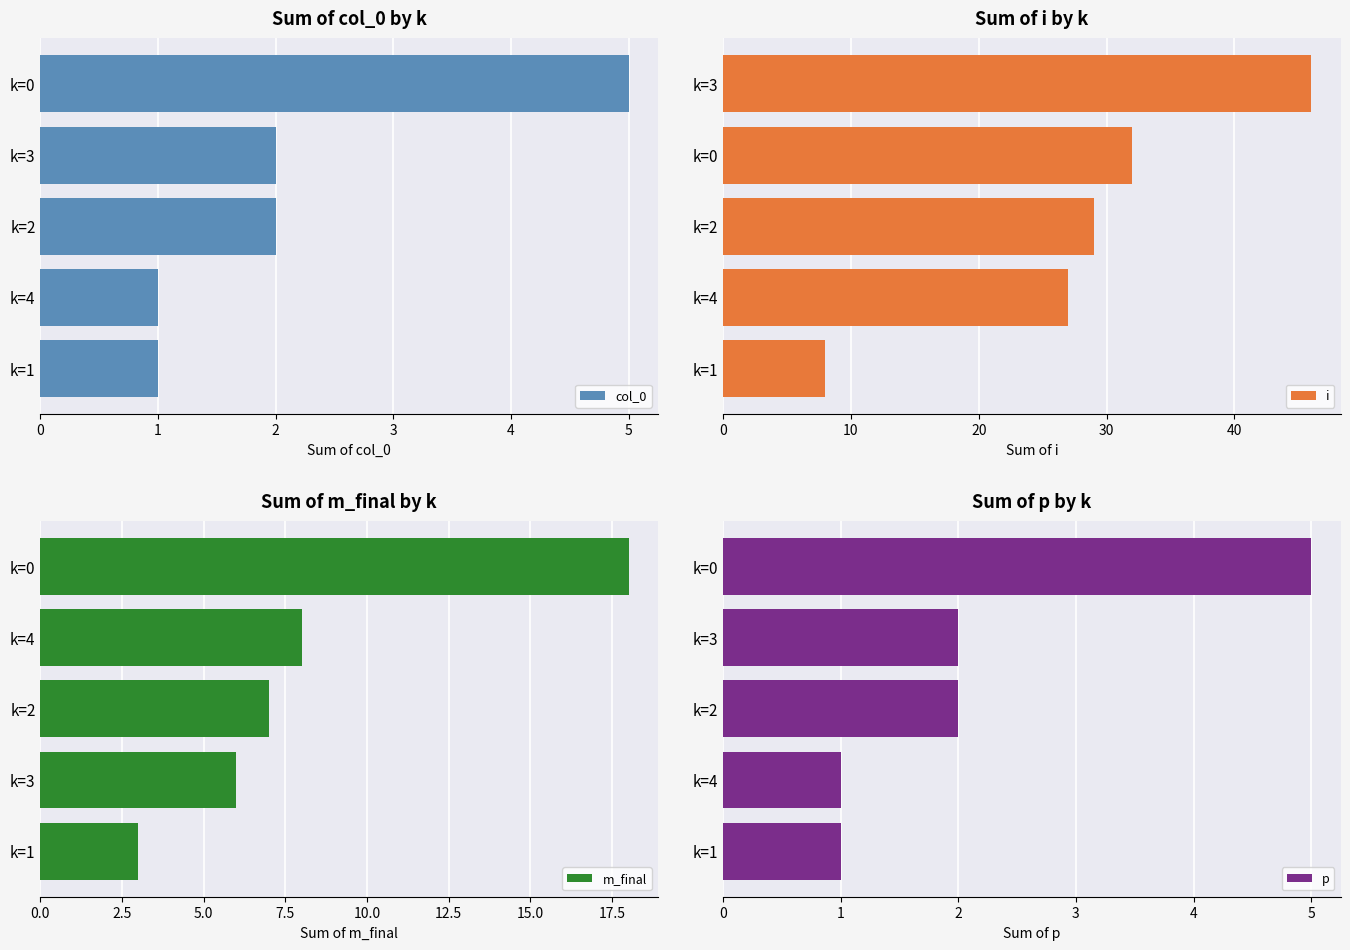

Which category has the highest value in the p series?

k=0